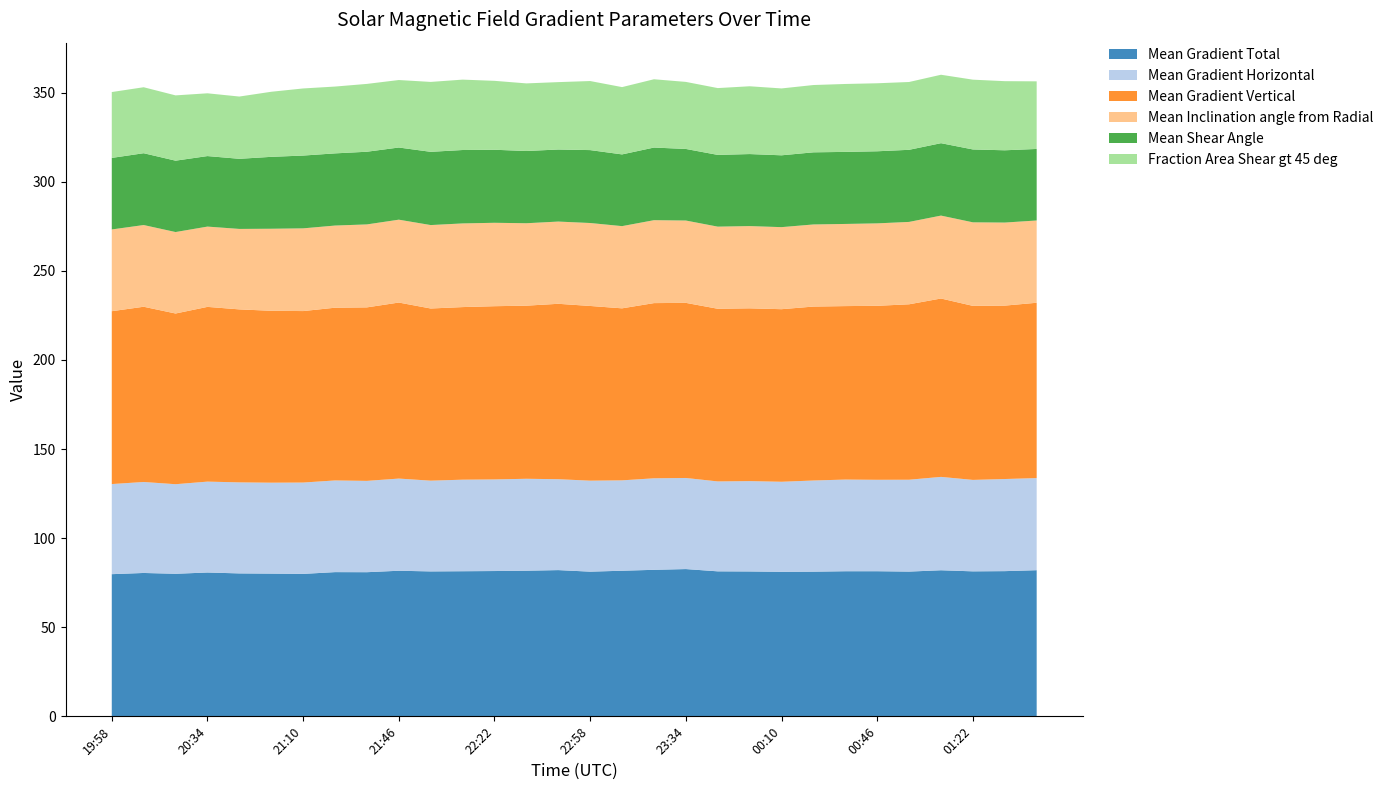

Reading right to left, what are all the values shown in this chart?

Mean Gradient Total: 01:46=82.0	01:34=81.5	01:22=81.4	01:10=82.0	00:58=81.2	00:46=81.5	00:34=81.4	00:22=81.2	00:10=81.1	23:58=81.3	23:46=81.4	23:34=82.7	23:22=82.2	23:10=81.7	22:58=81.2	22:46=82.1	22:34=81.7	22:22=81.6	22:10=81.4	21:58=81.3	21:46=81.7	21:34=80.9	21:22=80.9	21:10=80.0	20:58=80.1	20:46=80.2	20:34=80.7	20:22=80.0	20:10=80.5	19:58=79.8
Mean Gradient Horizontal: 01:46=51.7	01:34=51.7	01:22=51.3	01:10=52.4	00:58=51.6	00:46=51.3	00:34=51.4	00:22=51.2	00:10=50.5	23:58=50.7	23:46=50.5	23:34=51.1	23:22=51.4	23:10=50.7	22:58=51.1	22:46=51.0	22:34=51.6	22:22=51.4	22:10=51.4	21:58=50.9	21:46=51.7	21:34=51.3	21:22=51.5	21:10=51.3	20:58=51.0	20:46=51.1	20:34=51.0	20:22=50.3	20:10=51.1	19:58=50.6
Mean Gradient Vertical: 01:46=98.4	01:34=97.3	01:22=97.7	01:10=100.1	00:58=98.5	00:46=97.6	00:34=97.4	00:22=97.6	00:10=96.9	23:58=97.0	23:46=96.9	23:34=98.3	23:22=98.3	23:10=96.5	22:58=98.0	22:46=98.4	22:34=97.2	22:22=97.2	22:10=96.9	21:58=96.6	21:46=98.8	21:34=97.4	21:22=96.9	21:10=96.2	20:58=96.5	20:46=97.1	20:34=98.1	20:22=95.8	20:10=98.3	19:58=97.0
Mean Inclination angle from Radial: 01:46=46.2	01:34=46.6	01:22=46.9	01:10=46.5	00:58=46.2	00:46=46.3	00:34=46.1	00:22=46.1	00:10=46.1	23:58=46.2	23:46=46.1	23:34=46.2	23:22=46.5	23:10=46.1	22:58=46.6	22:46=46.2	22:34=46.3	22:22=46.8	22:10=47.0	21:58=46.8	21:46=46.5	21:34=46.6	21:22=46.1	21:10=46.4	20:58=46.0	20:46=45.2	20:34=45.1	20:22=45.7	20:10=45.9	19:58=45.9
Mean Shear Angle: 01:46=40.1	01:34=40.6	01:22=40.9	01:10=40.6	00:58=40.5	00:46=40.5	00:34=40.4	00:22=40.5	00:10=40.3	23:58=40.4	23:46=40.3	23:34=40.2	23:22=40.8	23:10=40.3	22:58=40.9	22:46=40.4	22:34=40.5	22:22=41.0	22:10=41.2	21:58=41.1	21:46=40.5	21:34=40.8	21:22=40.5	21:10=40.9	20:58=40.4	20:46=39.3	20:34=39.6	20:22=40.1	20:10=40.3	19:58=40.2
Fraction Area Shear gt 45 deg: 01:46=37.9	01:34=38.8	01:22=39.2	01:10=38.4	00:58=38.1	00:46=38.2	00:34=38.1	00:22=37.8	00:10=37.5	23:58=38.0	23:46=37.5	23:34=37.6	23:22=38.3	23:10=37.8	22:58=38.8	22:46=37.8	22:34=37.9	22:22=38.7	22:10=39.5	21:58=39.2	21:46=37.9	21:34=38.1	21:22=37.5	21:10=37.7	20:58=36.5	20:46=34.9	20:34=35.2	20:22=36.6	20:10=37.0	19:58=37.0